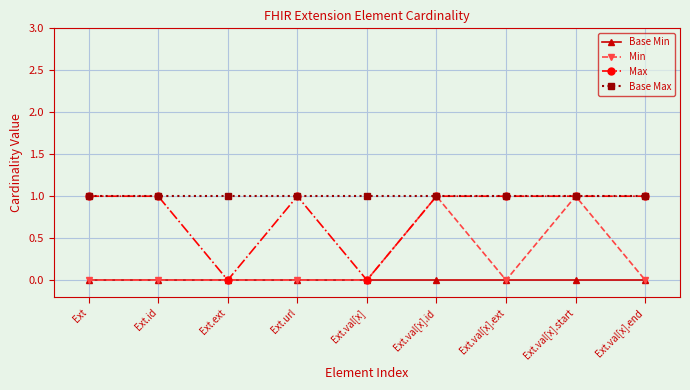

Which series has the largest total across all categories?

Base Max